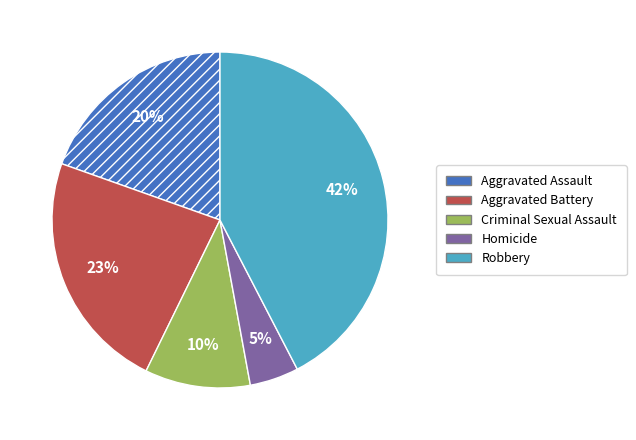

What percentage is the Aggravated Assault slice, to the nearest percent?

20%